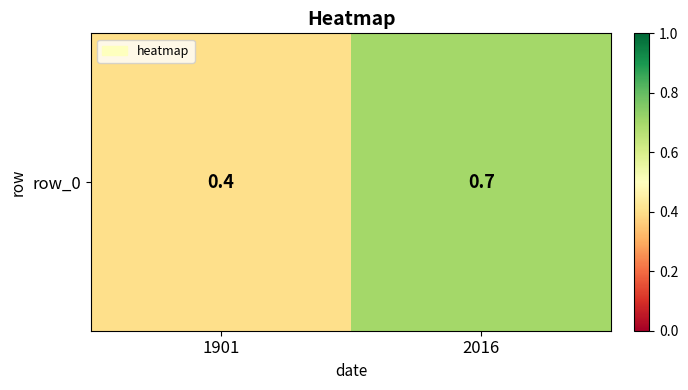

Rank the categories by value from lowest to highest.

1901, 2016